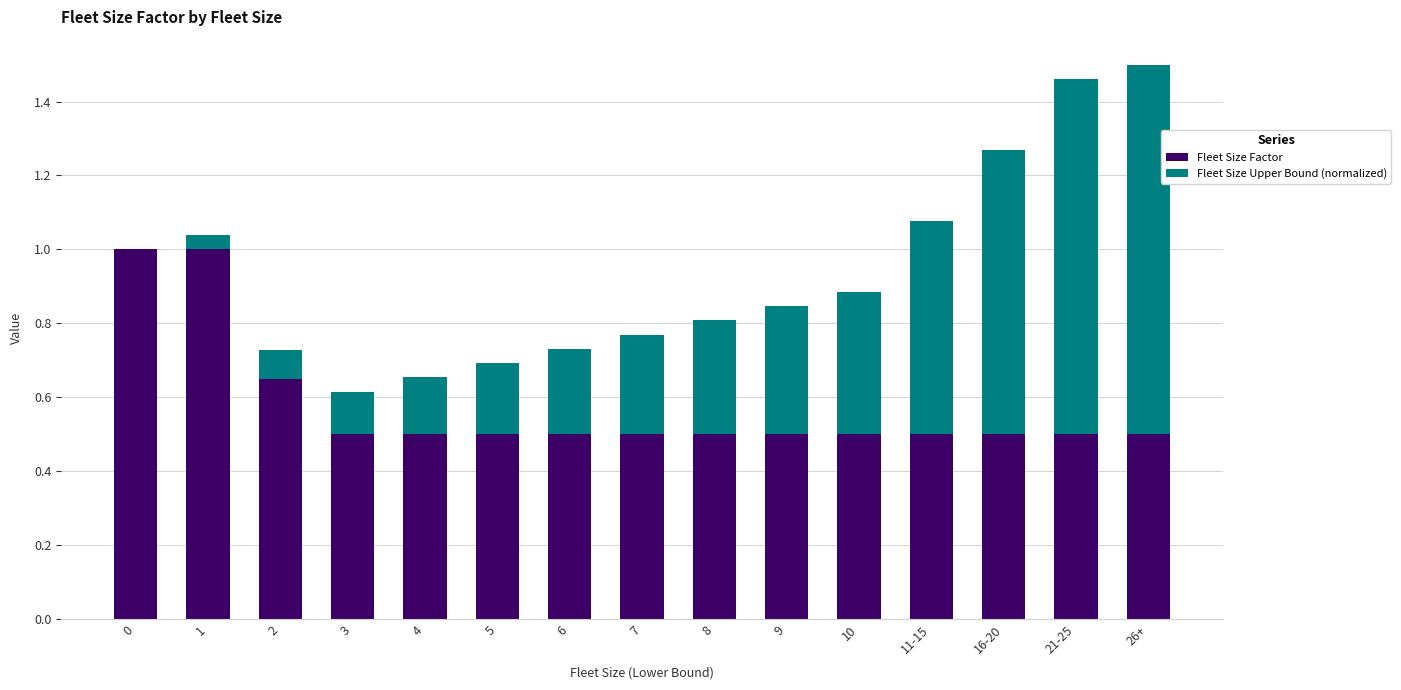

True or false: Fleet Size Factor has a value of 0.5 at 11-15.

True